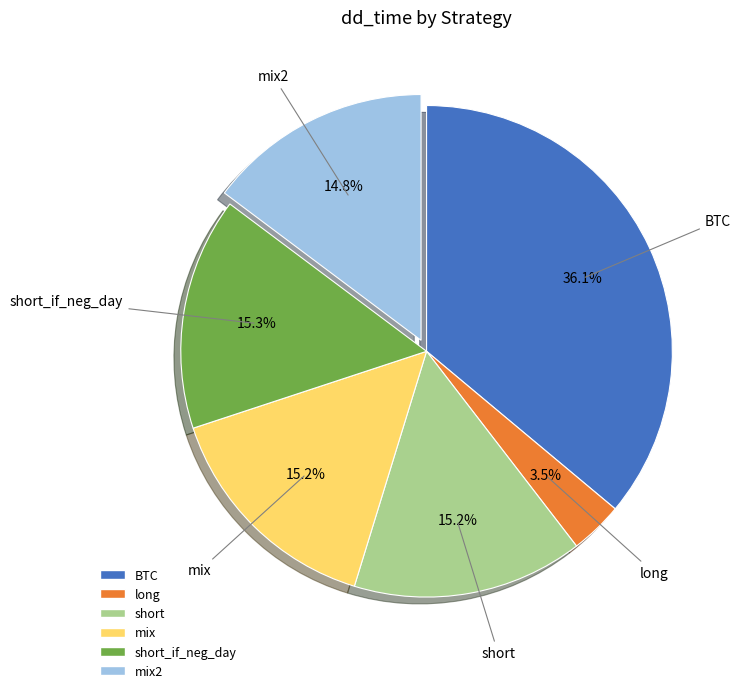

Is there a majority slice in this chart?

No